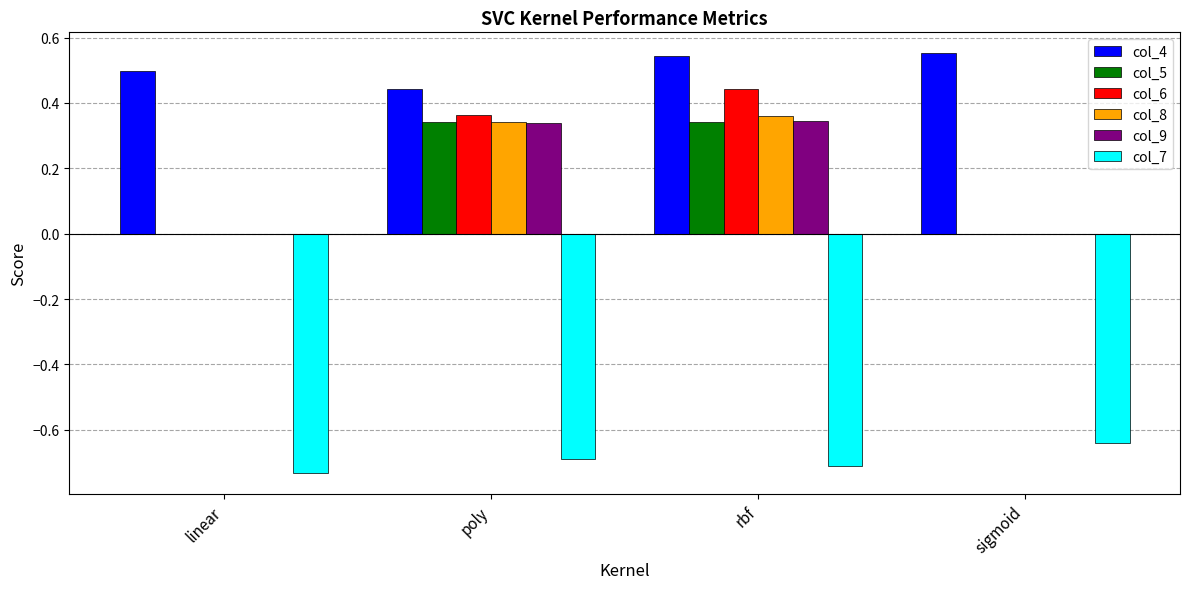

What is the total value across all series at poly?

1.1